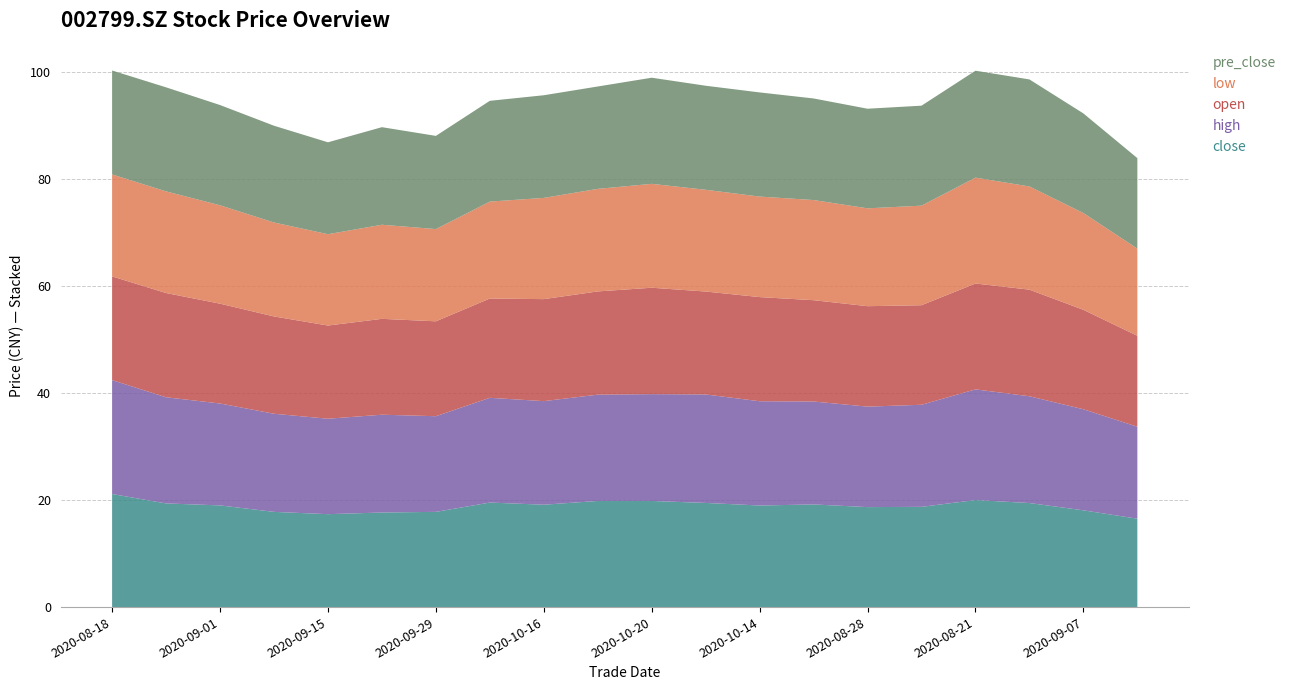

Reading left to right, transcribe all the data shown in this chart.

close: 20200818=21.1	20200825=19.4	20200901=19.0	20200908=17.8	20200915=17.4	20200922=17.7	20200929=17.8	20201009=19.6	20201016=19.1	20201019=19.9	20201020=19.9	20201013=19.5	20201014=19.0	20201015=19.2	20200828=18.7	20200831=18.8	20200821=20.0	20200824=19.5	20200907=18.1	20200910=16.5
high: 20200818=21.3	20200825=19.9	20200901=19.1	20200908=18.4	20200915=17.9	20200922=18.3	20200929=17.9	20201009=19.6	20201016=19.4	20201019=19.9	20201020=20.0	20201013=20.3	20201014=19.5	20201015=19.2	20200828=18.8	20200831=19.1	20200821=20.7	20200824=20.0	20200907=18.9	20200910=17.2
open: 20200818=19.4	20200825=19.5	20200901=18.7	20200908=18.2	20200915=17.4	20200922=17.9	20200929=17.8	20201009=18.6	20201016=19.1	20201019=19.3	20201020=19.9	20201013=19.2	20201014=19.5	20201015=18.9	20200828=18.8	20200831=18.6	20200821=19.8	20200824=19.9	20200907=18.6	20200910=17.0
low: 20200818=19.1	20200825=19.0	20200901=18.4	20200908=17.6	20200915=17.1	20200922=17.6	20200929=17.2	20201009=18.1	20201016=18.9	20201019=19.2	20201020=19.4	20201013=19.0	20201014=18.8	20201015=18.7	20200828=18.3	20200831=18.6	20200821=19.8	20200824=19.3	20200907=18.1	20200910=16.3
pre_close: 20200818=19.4	20200825=19.5	20200901=18.8	20200908=18.1	20200915=17.2	20200922=18.2	20200929=17.4	20201009=18.9	20201016=19.2	20201019=19.1	20201020=19.9	20201013=19.5	20201014=19.5	20201015=19.0	20200828=18.6	20200831=18.7	20200821=20.0	20200824=20.0	20200907=18.6	20200910=16.9